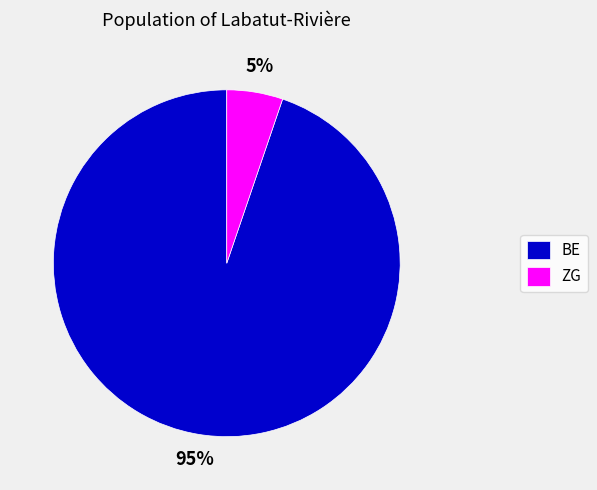

Which has a higher value, ZG or BE?

BE